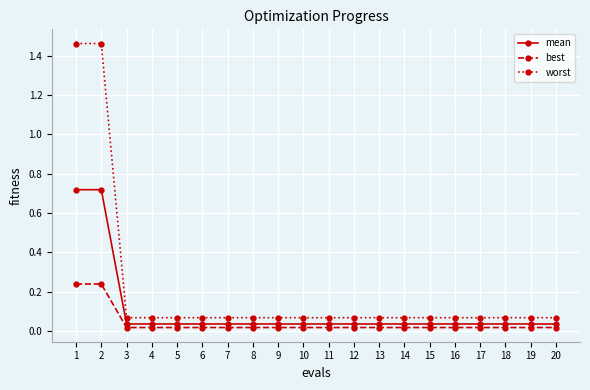

Is this an area chart (filled region under the line)?

No